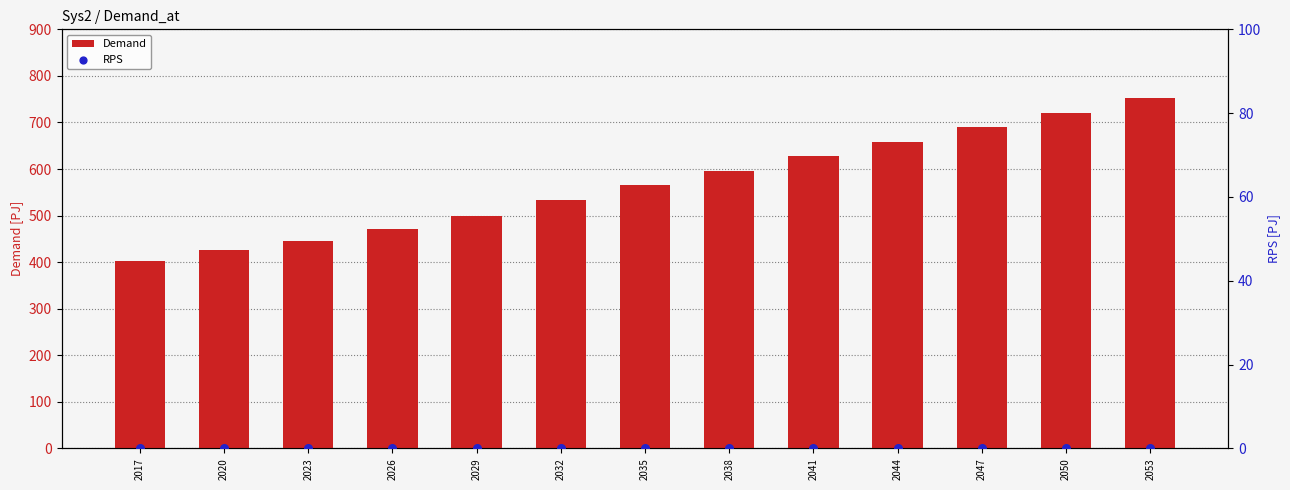

Which series reaches the maximum Y coordinate?

Demand